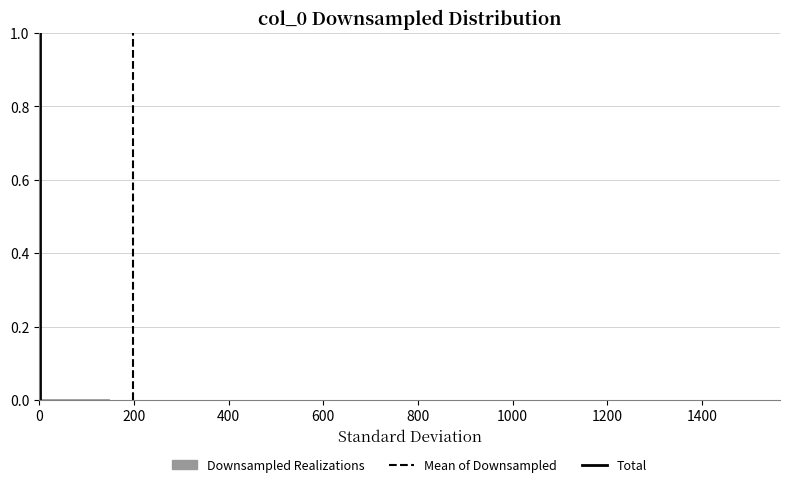

Reading left to right, list every bar in this chart as the range it spans on the x-axis followed by its height. Neither the bar edges nor the heights are printed on the chart, so give them approximately, as read against the axes.

0 to 140: under 0.02
140 to 300: under 0.02
300 to 440: 0
440 to 600: 0
600 to 740: under 0.02
740 to 900: under 0.02
900 to 1040: under 0.02
1040 to 1200: under 0.02
1200 to 1340: 0
1340 to 1500: under 0.02